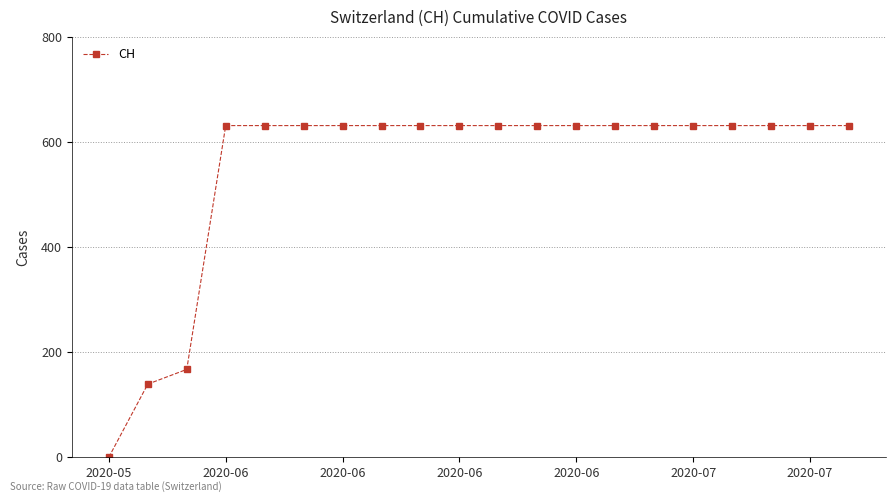

What is the sum of all values?

11033